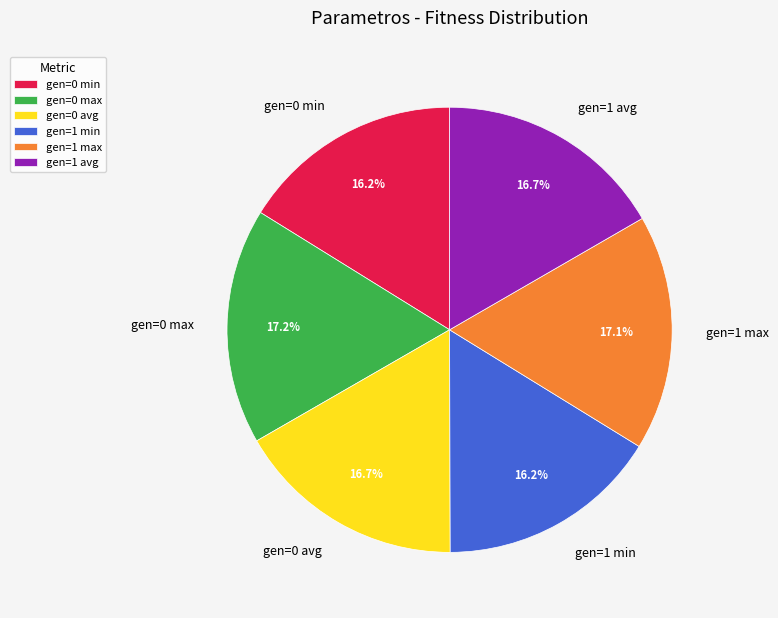

What percentage is the gen=1 max slice, to the nearest percent?

17%